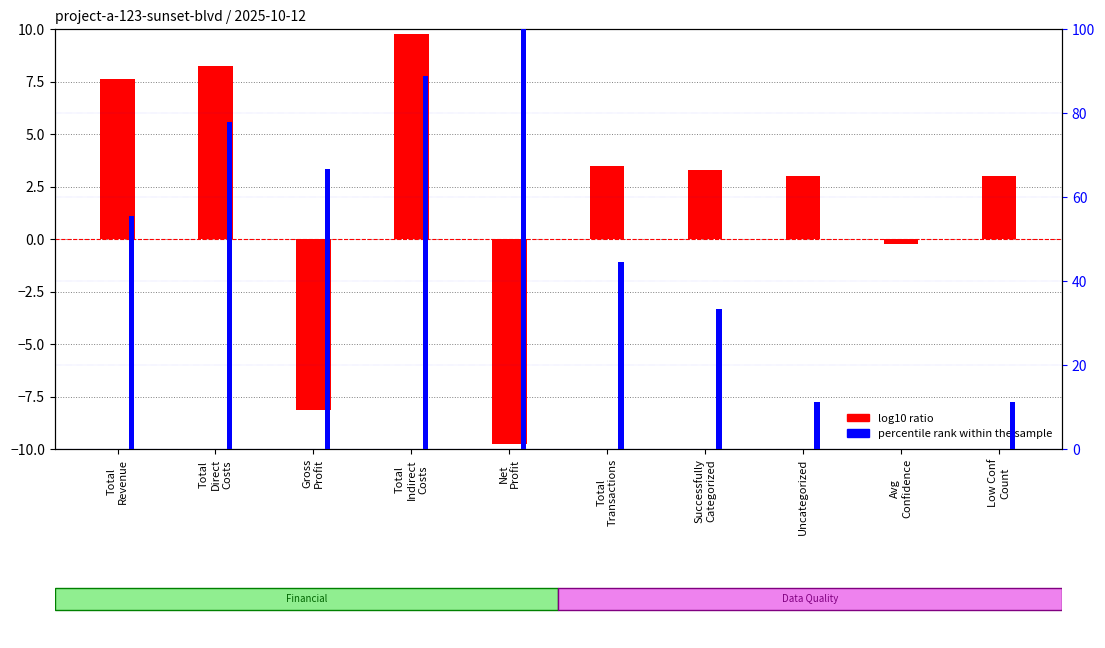

What are all the series names shown in the legend?

log10 ratio, percentile rank within the sample